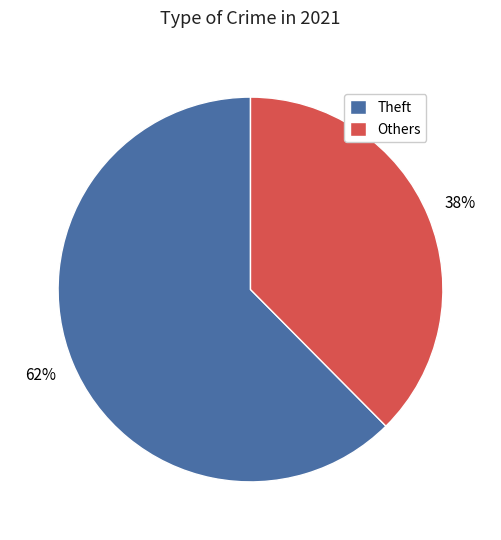

Which has a higher value, Others or Theft?

Theft